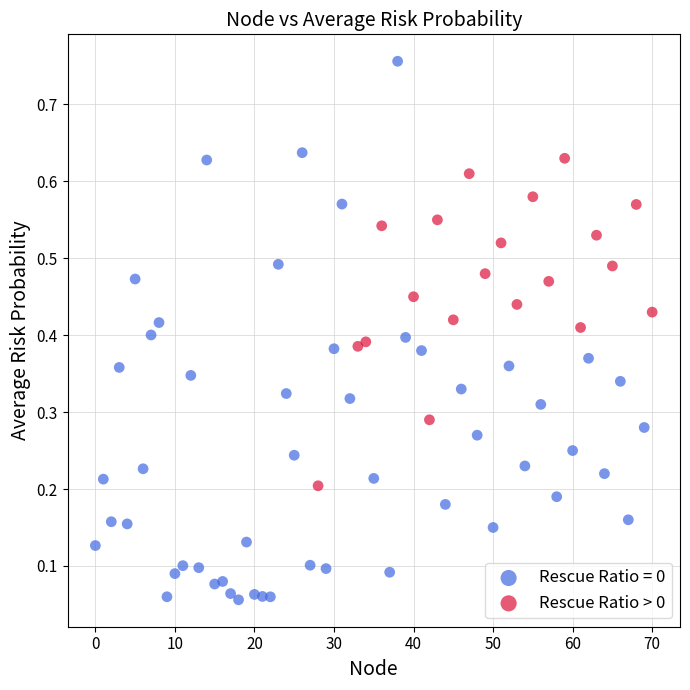

Which series reaches the minimum Y coordinate?

Rescue Ratio = 0